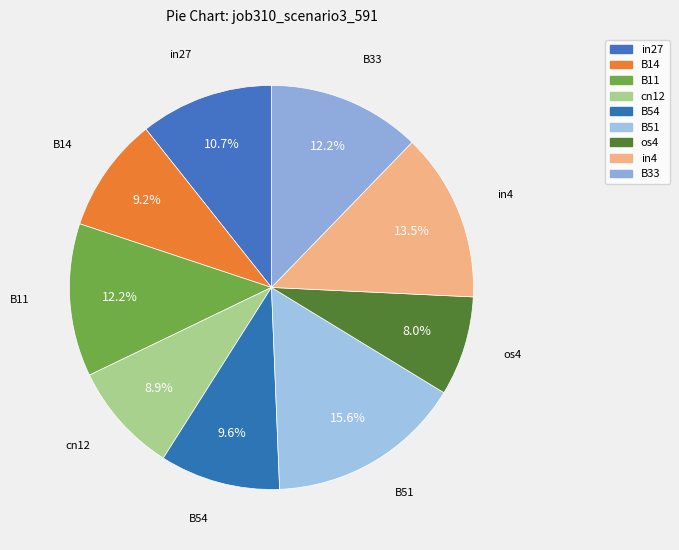

To the nearest percent, what is the average slice percentage?

11%